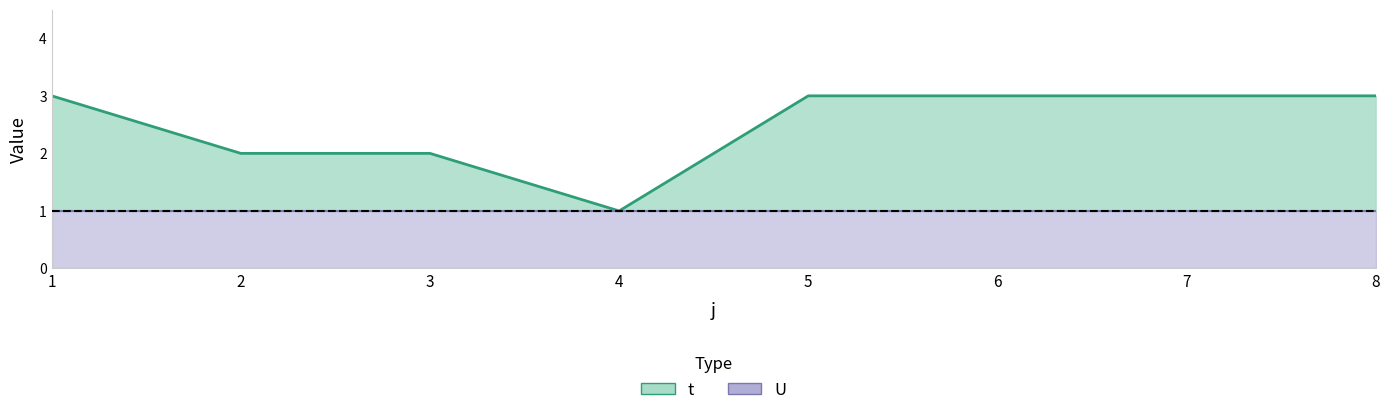

What is the maximum value shown in the chart?

3